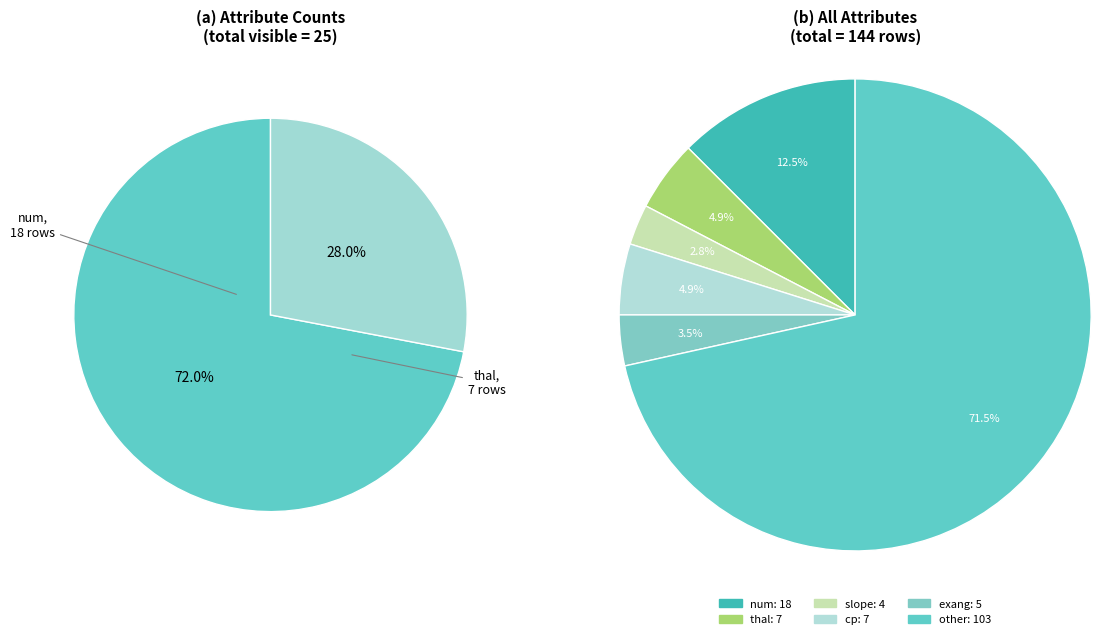

The cp slice represents 5% of the pie. True or false?

True